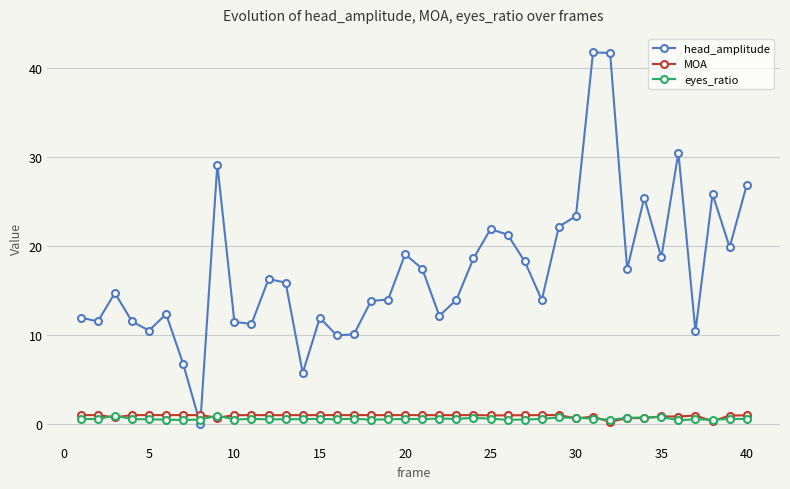

Which series has the largest total across all categories?

head_amplitude